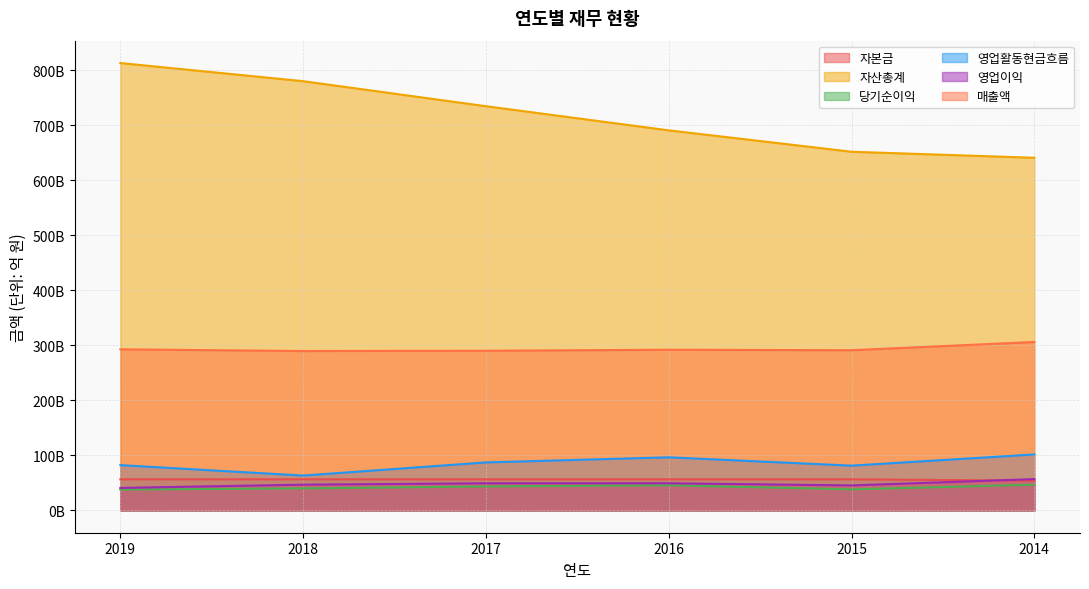

List the labels in order of 매출액 value, largest first.

2014, 2019, 2016, 2015, 2017, 2018